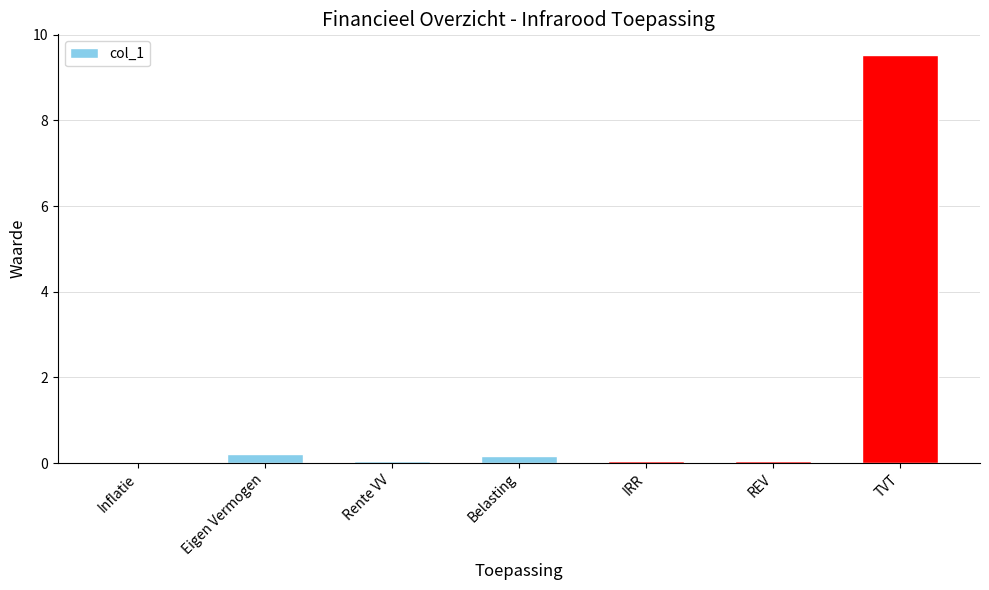

What is the sum of all values?

10.1